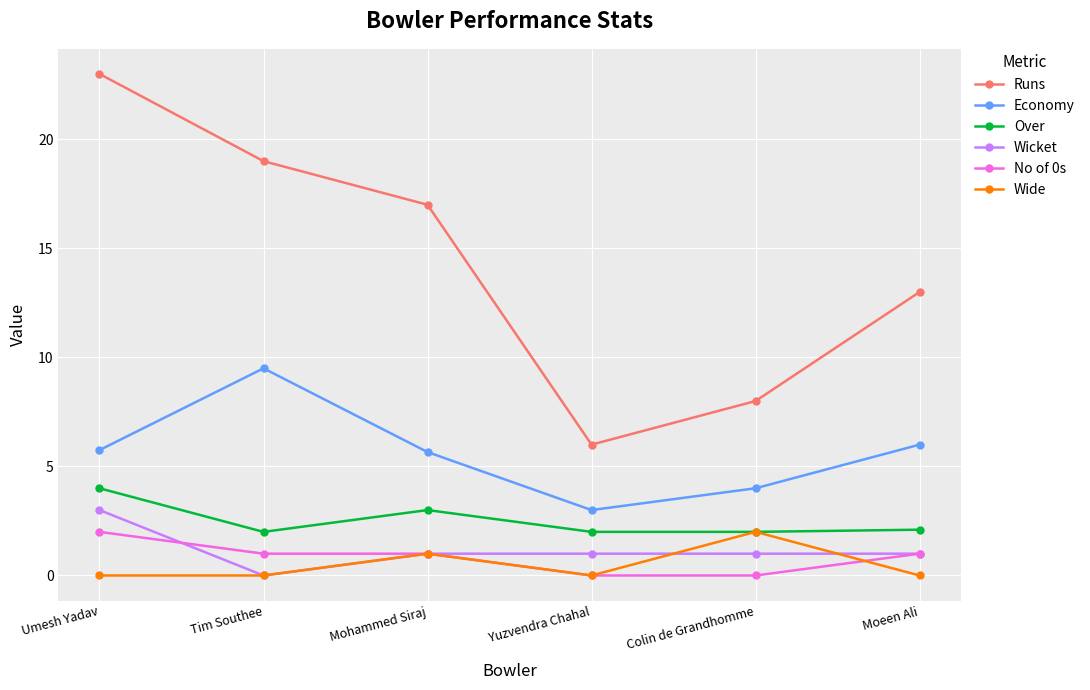

What is the spread (max minus min) of values at Mohammed Siraj?

16.0